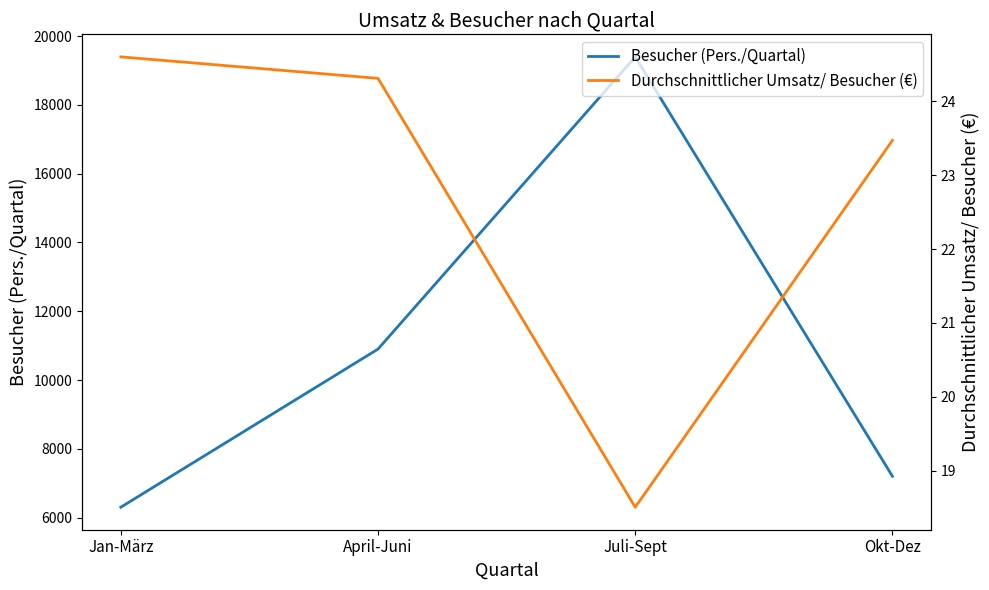

What are all the series names shown in the legend?

Besucher (Pers./Quartal), Durchschnittlicher Umsatz/ Besucher (€)